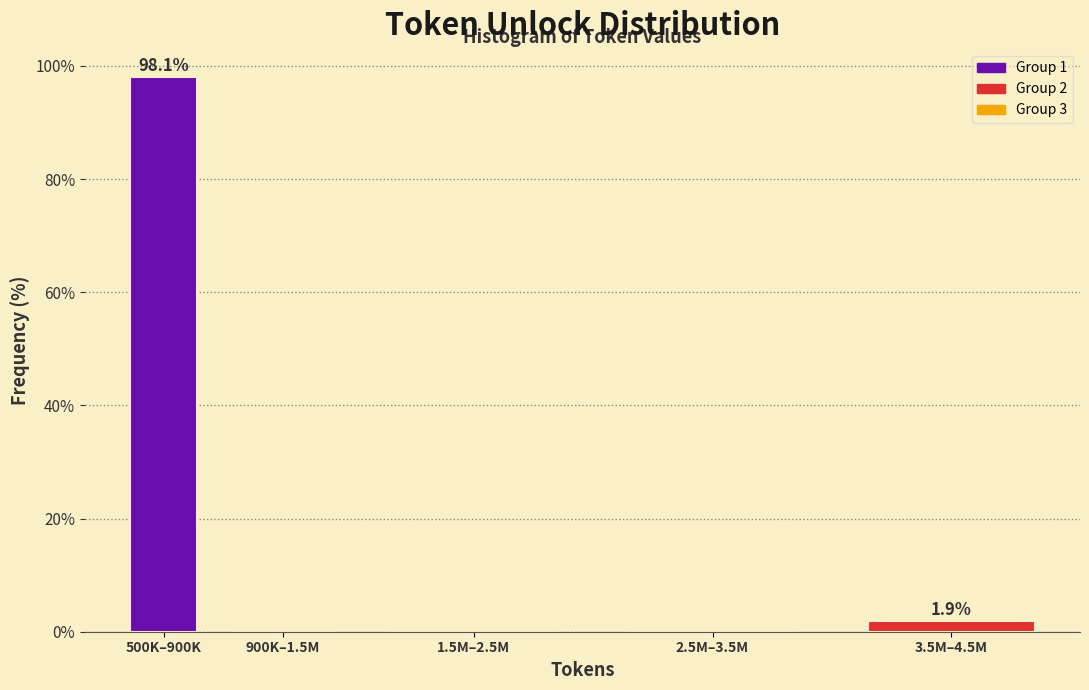

Reading left to right, list all the values displayed in this chart.

500K–900K=98.1	900K–1.5M=0.0	1.5M–2.5M=0.0	2.5M–3.5M=0.0	3.5M–4.5M=1.9